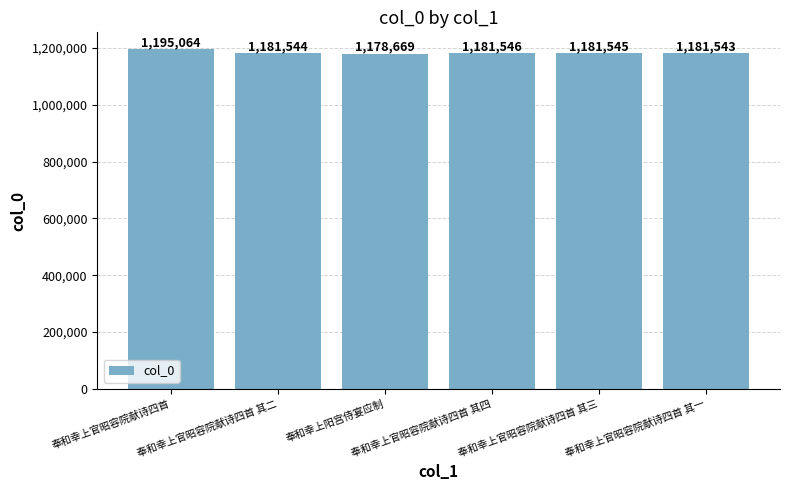

Is it true that the value at 奉和幸上官昭容院献诗四首 其二 is 1181544?

True